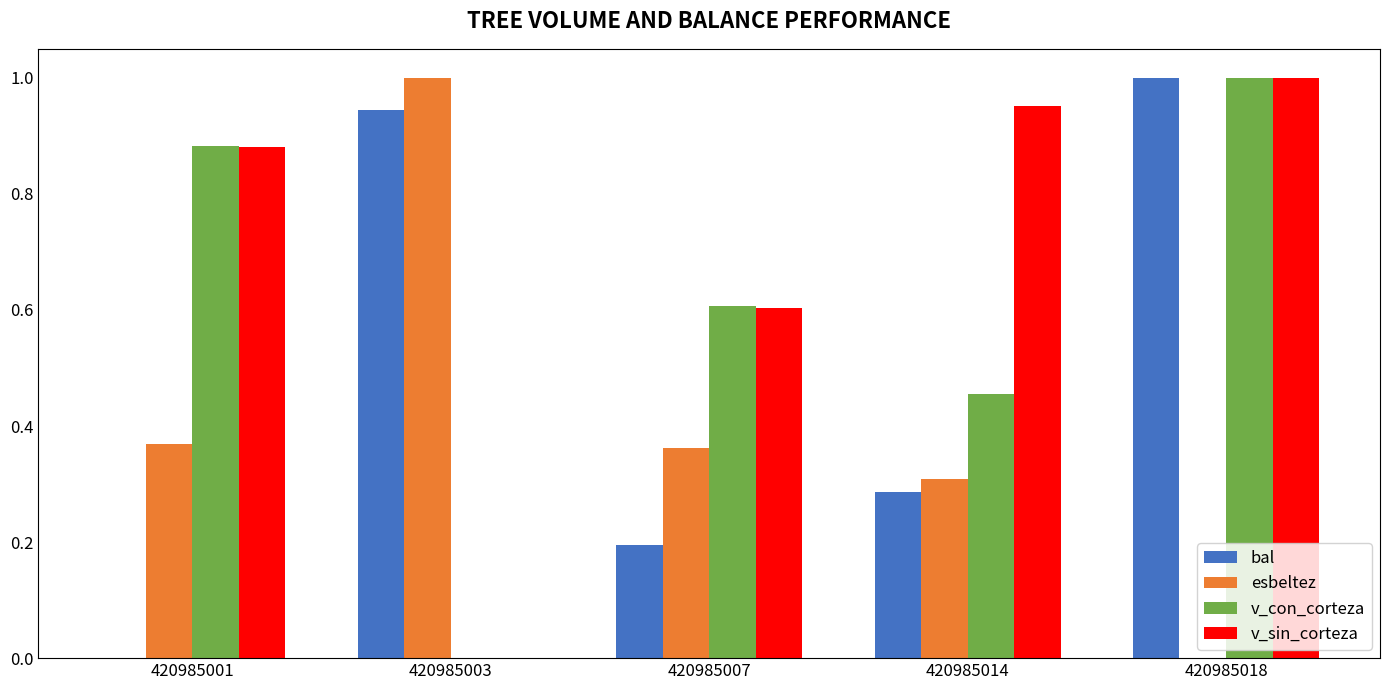

What is the spread (max minus min) of values at 420985014?

0.7